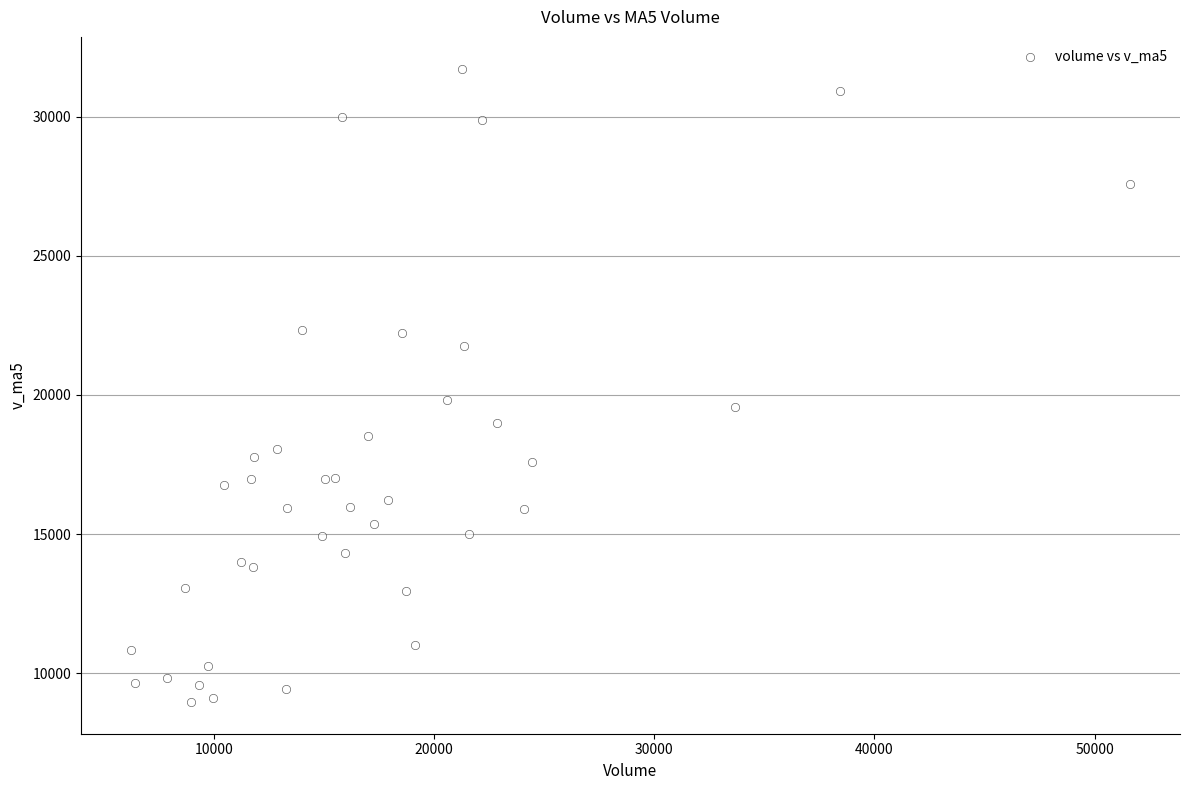

What Y value in the scatter plot is closest to 20343?

19828.4